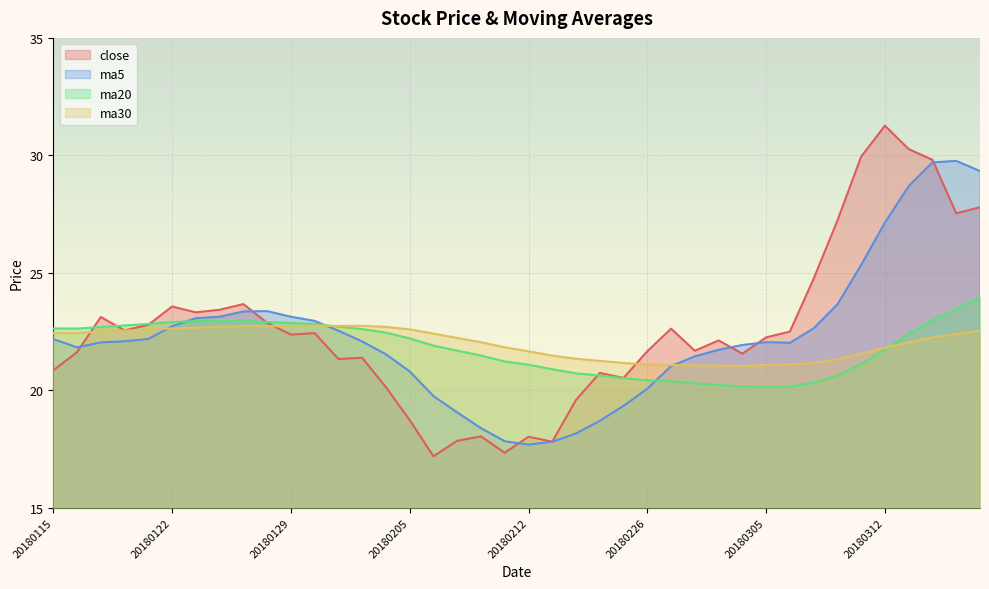

Does the chart display data point markers on the line(s)?

No